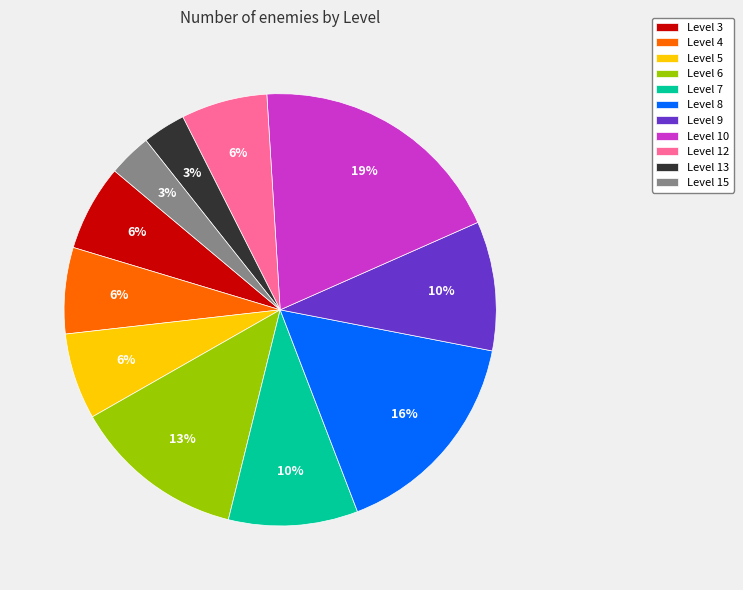

Is there any slice that represents more than half of the pie?

No